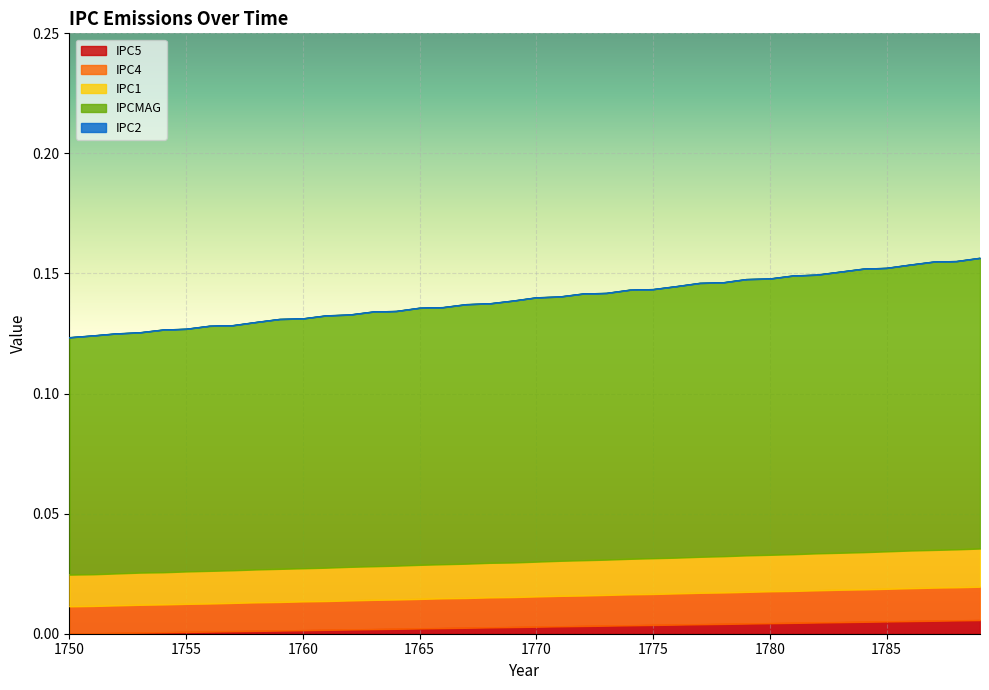

How many lines are shown in the chart?

5